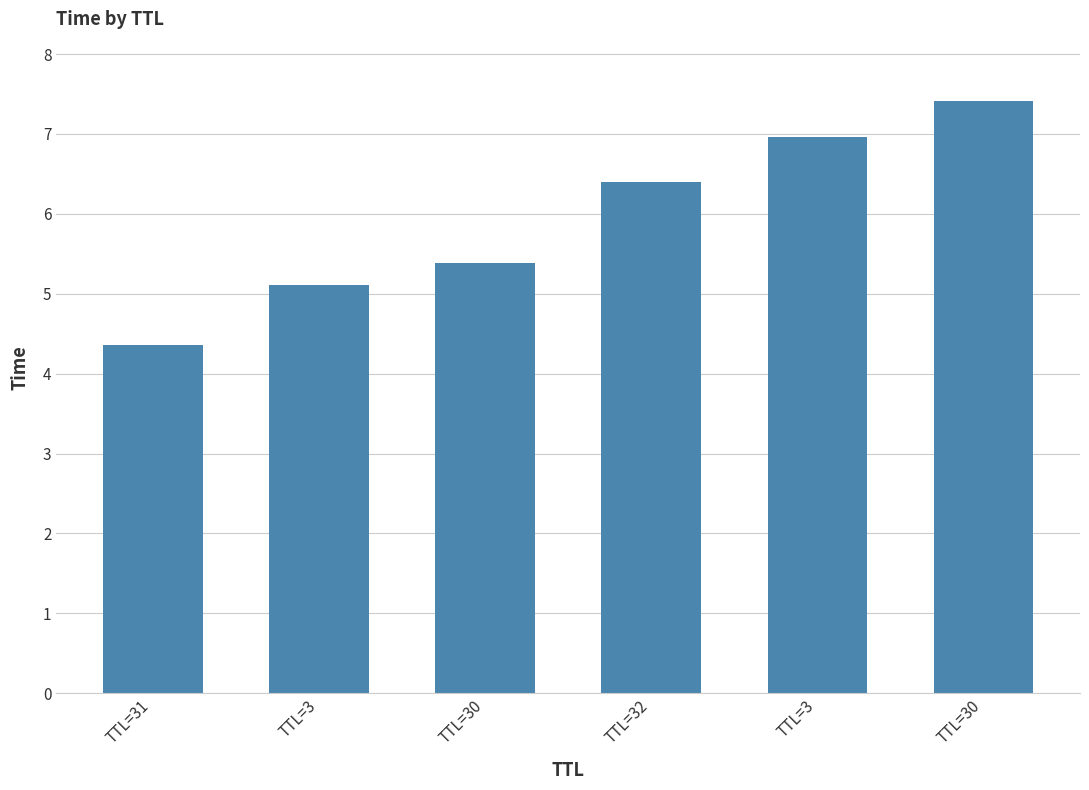

Does the chart contain any negative values?

No